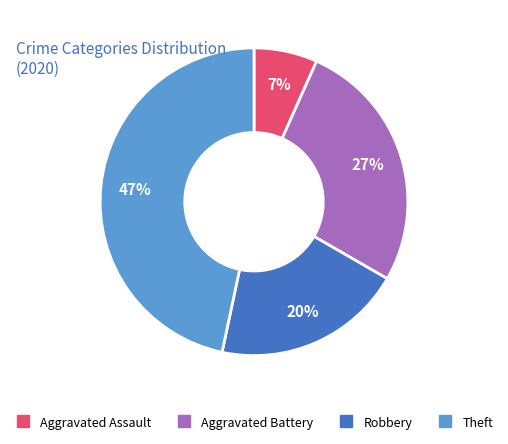

Between Robbery and Theft, which is larger?

Theft